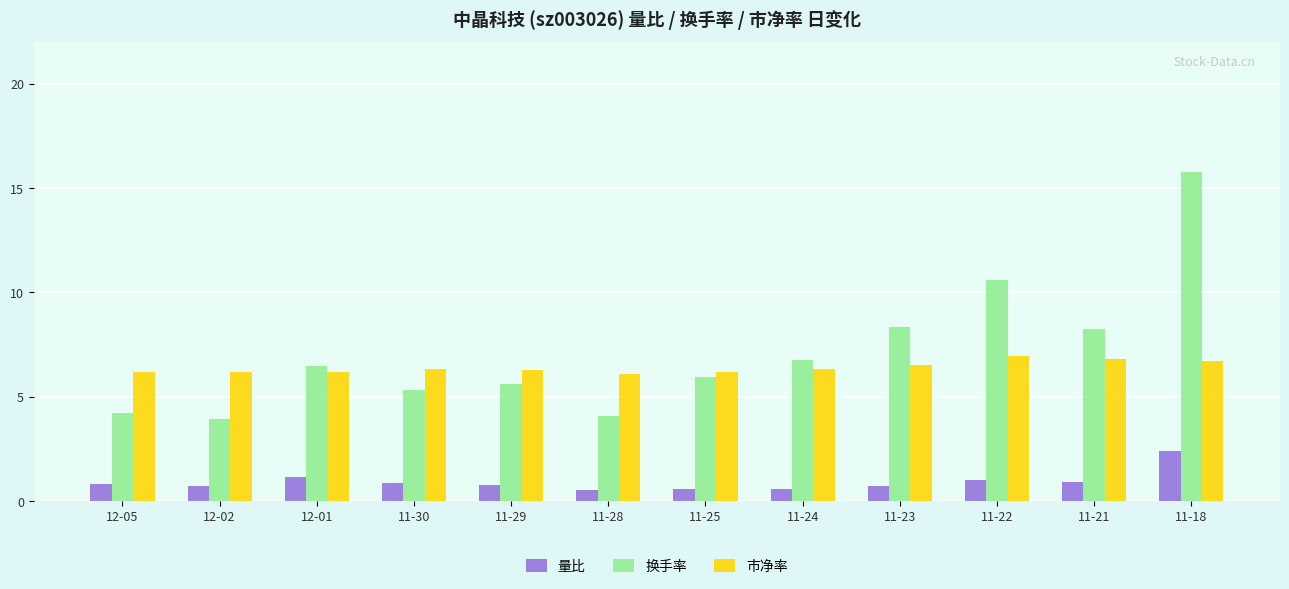

Which label corresponds to the largest value in the chart?

11-18